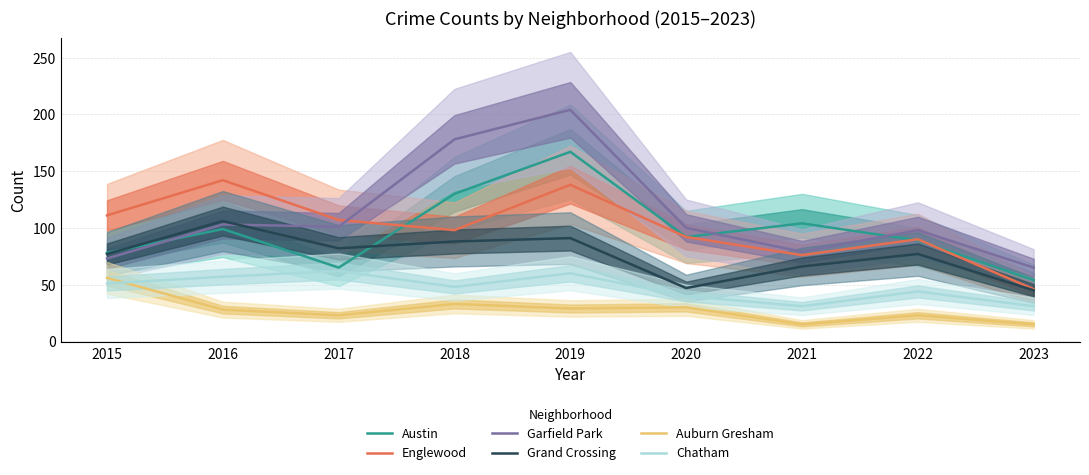

Does the chart display data point markers on the line(s)?

No